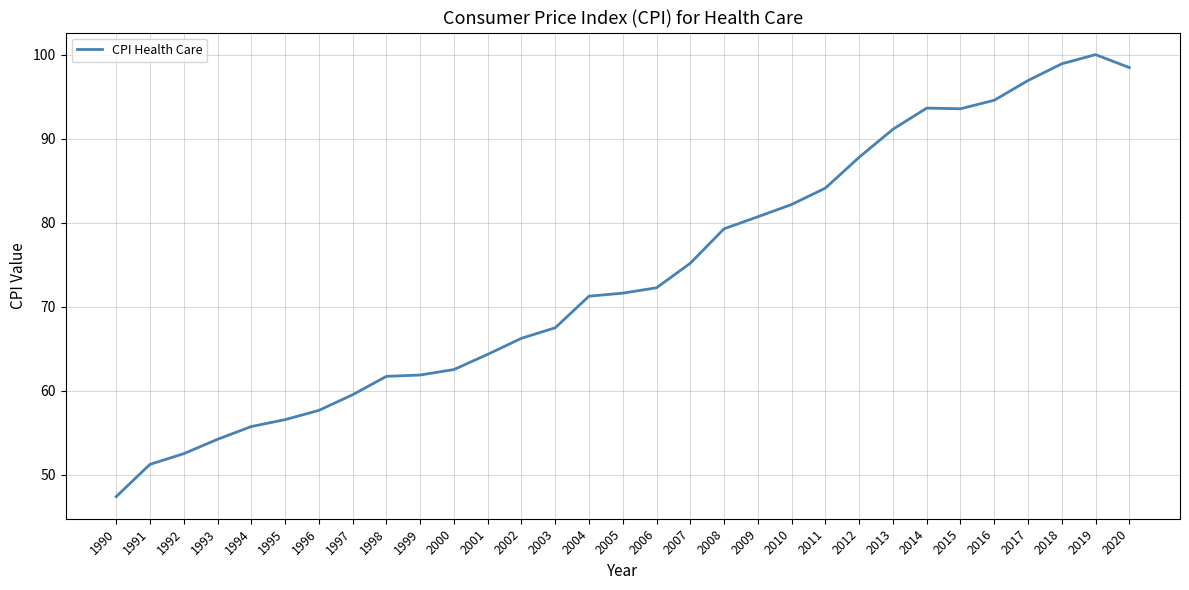

What is the difference between the values at 1996 and 2010?

24.5